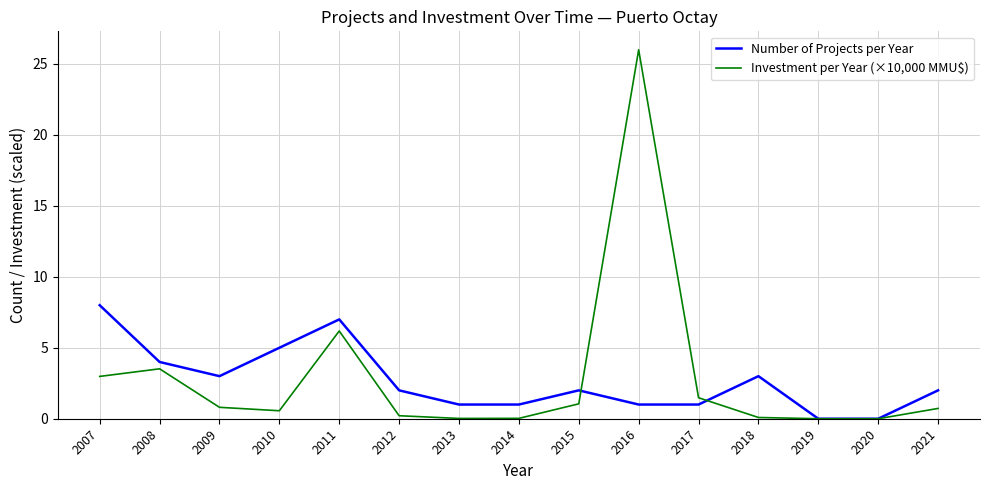

At 2016, list the series in order from largest to smallest.

Investment per Year (×10,000 MMU$), Number of Projects per Year